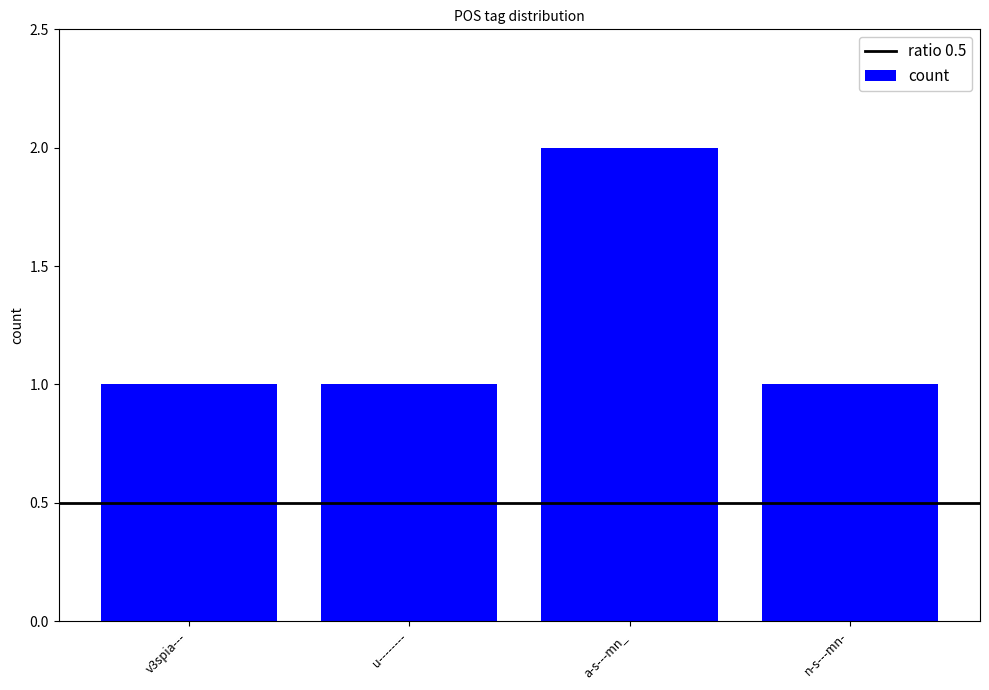

The chart shows a value of 2 at u--------. True or false?

False